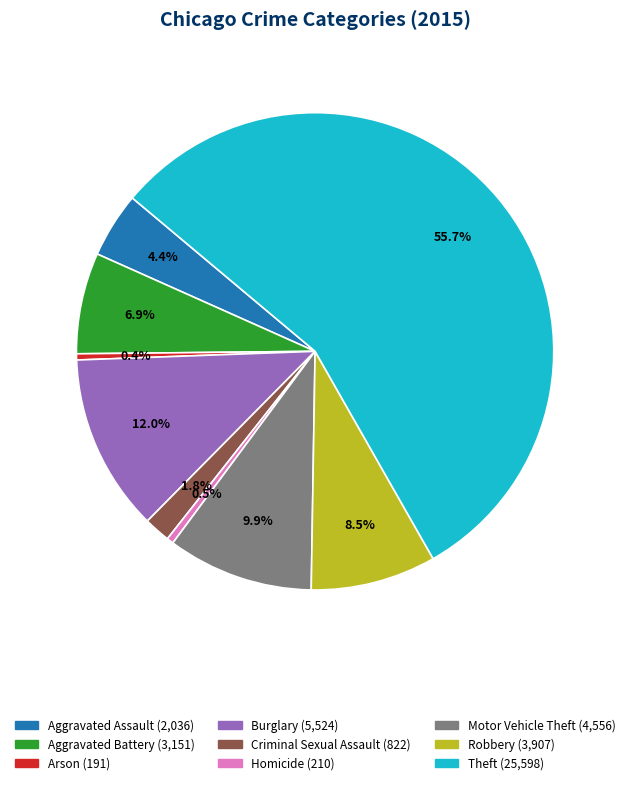

What portion of the pie excludes Aggravated Battery?

93.1%